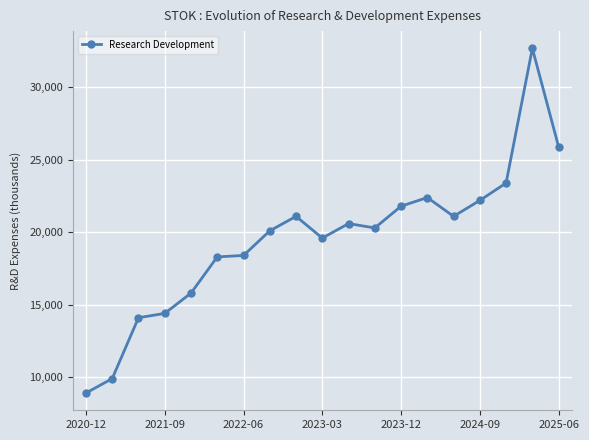

True or false: there are more than 2 points higher than both neighbors.

True